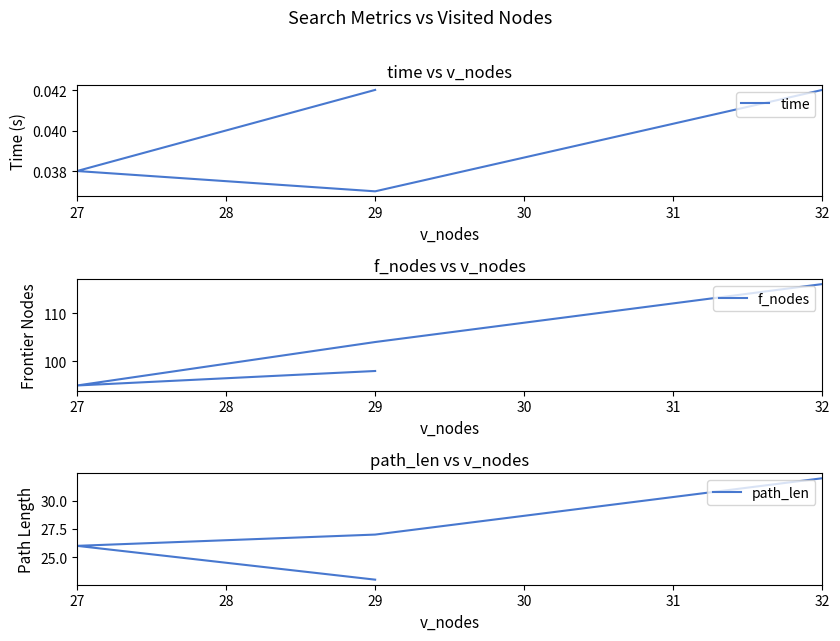

Which series changed the most between 32 and 29?

f_nodes